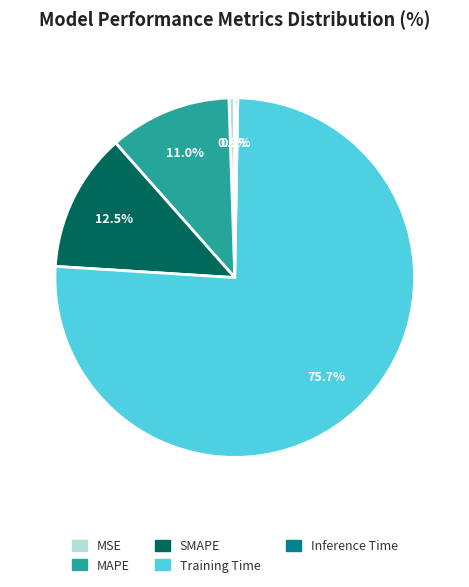

Which category has the biggest portion of the pie?

Training Time